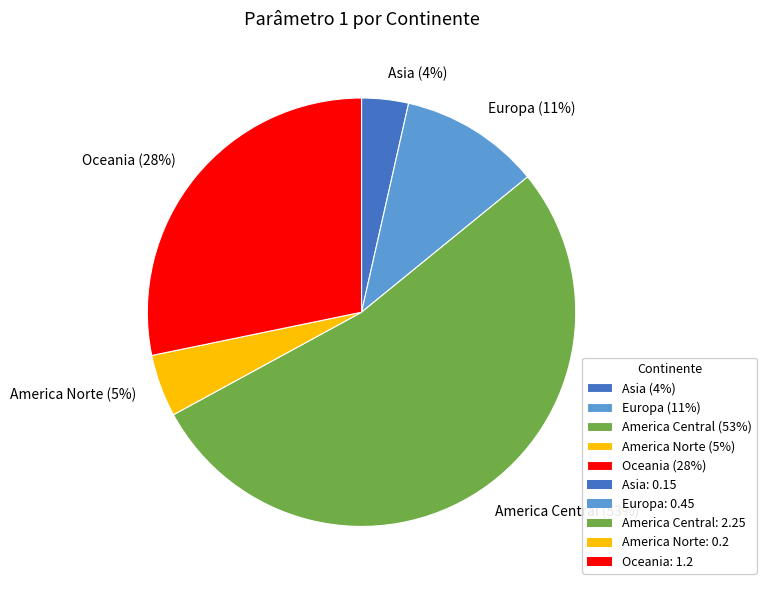

What is the largest slice in the pie chart?

America Central